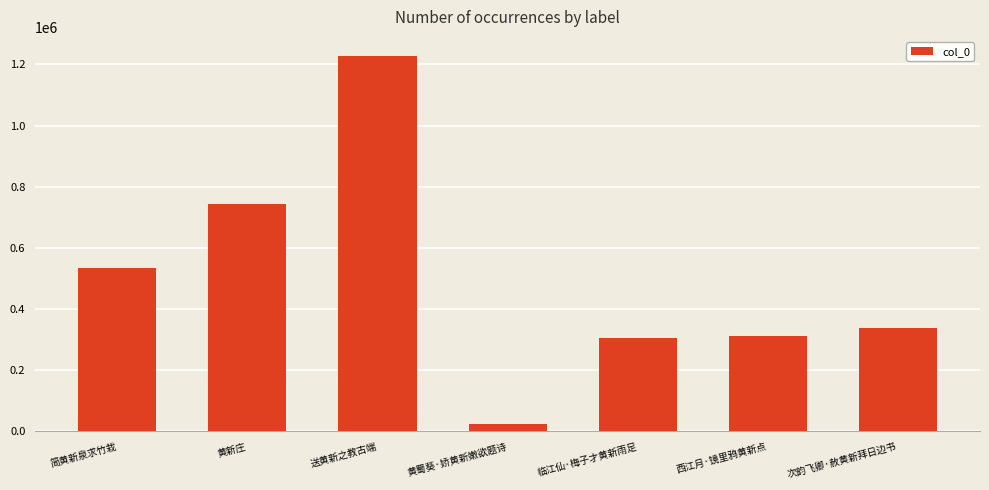

Reading right to left, extract all data points from this chart.

次韵飞卿·赦黄新拜日边书=337491	西江月·镜里鸦黄新点=312089	临江仙·梅子才黄新雨足=304989	黄蜀葵·娇黄新嫩欲题诗=25532	送黄新之教古端=1228754	黄新庄=743736	简黄新泉求竹栽=534572